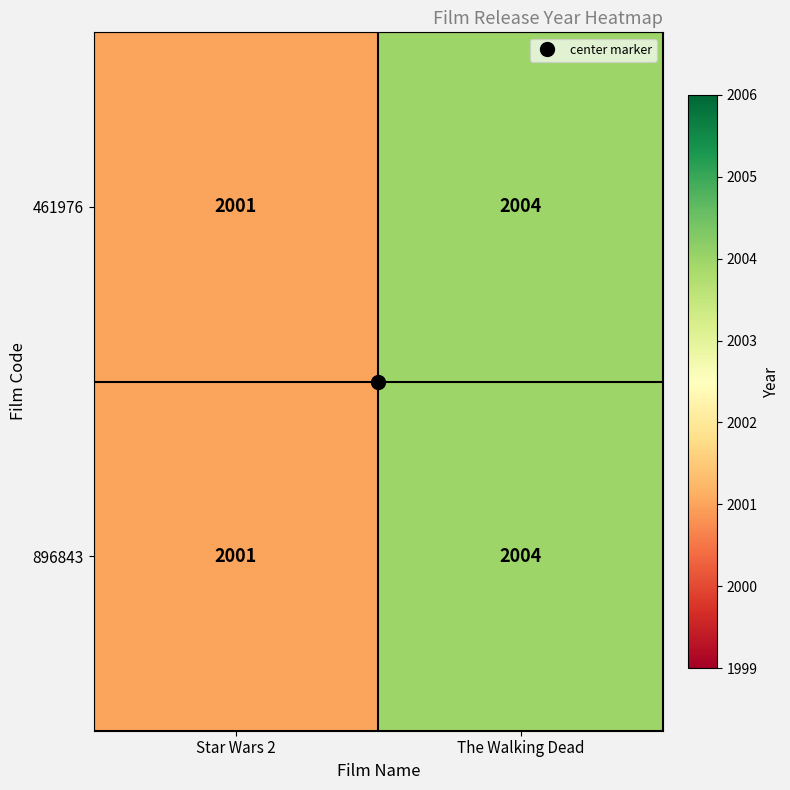

What is the smallest value displayed?

2001